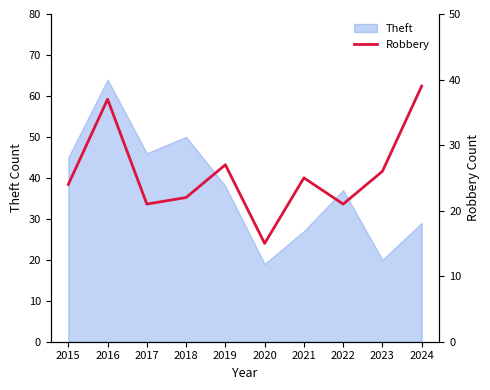

List the labels in order of value, smallest first.

2020, 2017, 2022, 2018, 2015, 2021, 2023, 2019, 2016, 2024